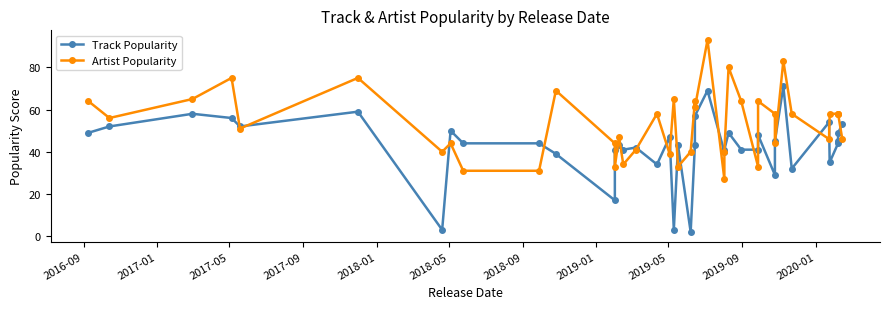

Reading left to right, transcribe all the data shown in this chart.

Track Popularity: 49	52	58	56	52	59	3	50	44	44	39	17	41	43	41	42	34	47	3	43	2	43	57	69	40	41	49	41	41	48	29	45	71	32	54	35	44	45	49	53
Artist Popularity: 64	56	65	75	51	75	40	44	31	31	69	44	33	47	34	41	58	39	65	33	40	64	61	93	27	40	80	64	33	64	58	44	83	58	46	58	58	58	58	46